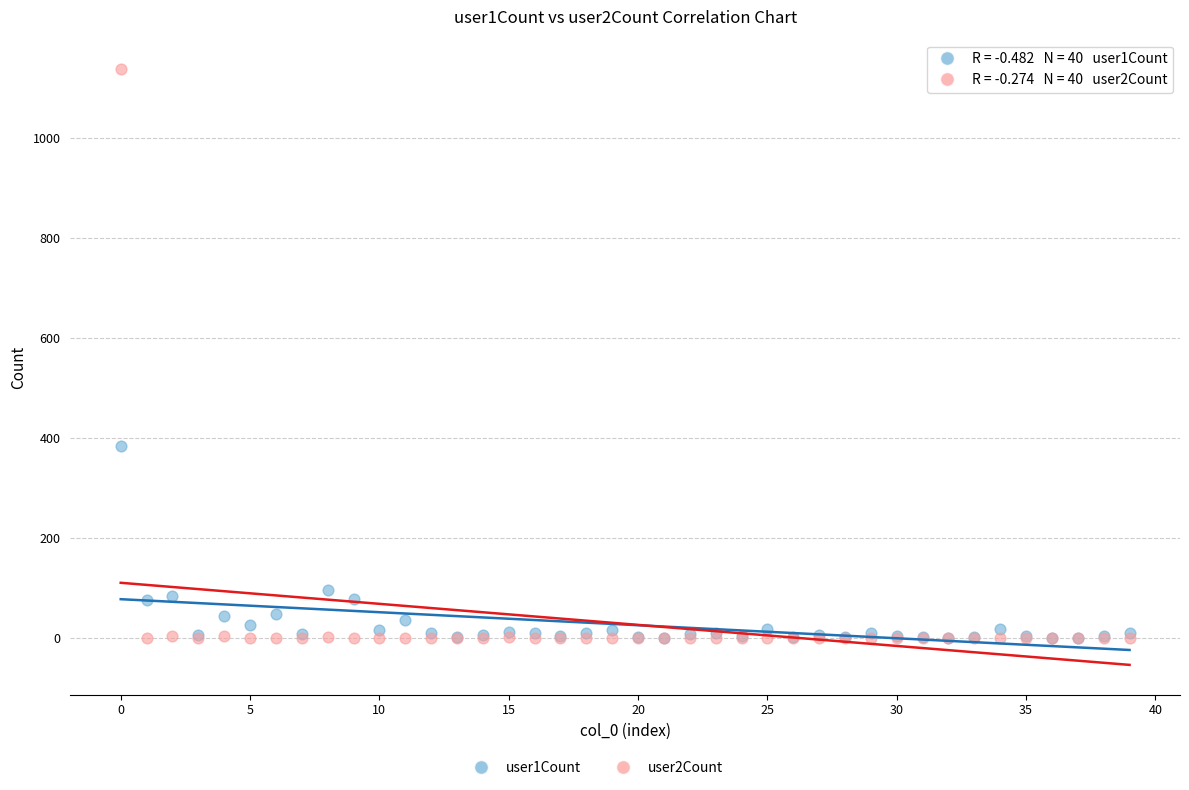

Which series has the widest spread of Y values?

user2Count